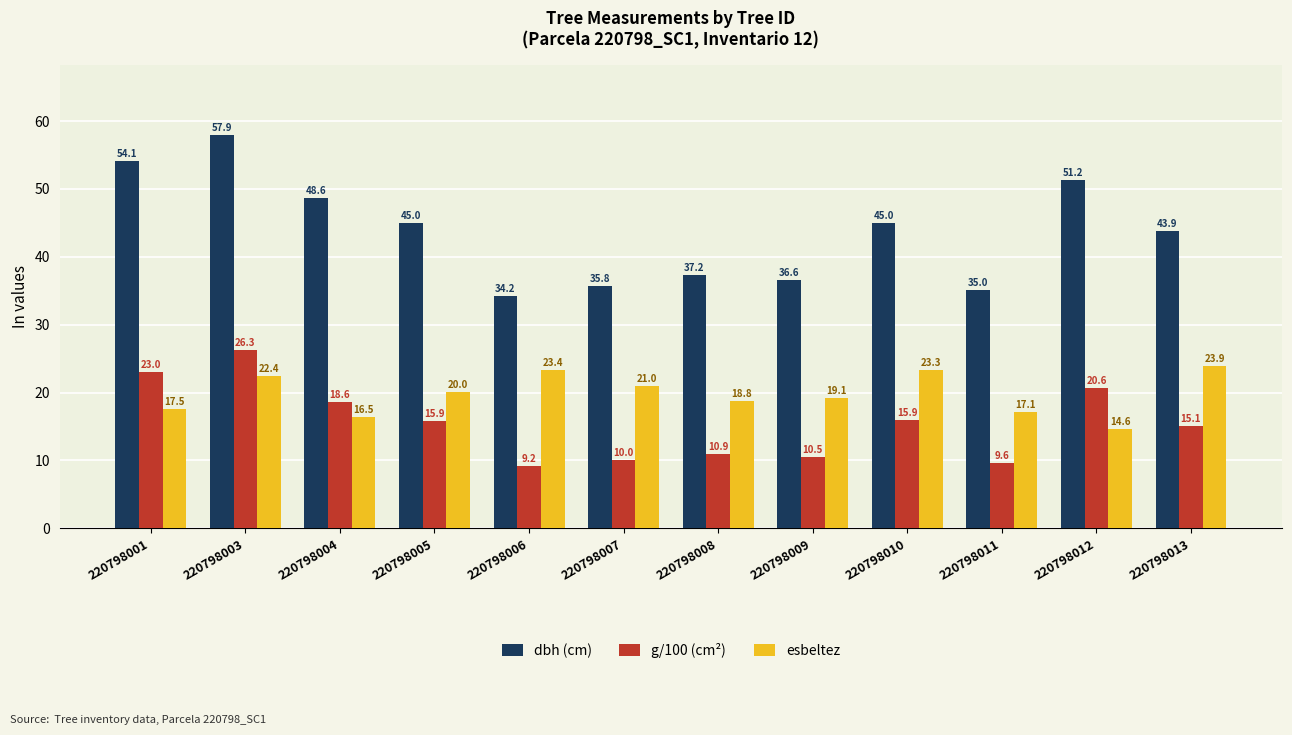

What is the sum of the g/100 (cm²) values at 220798003 and 220798007?

36.4